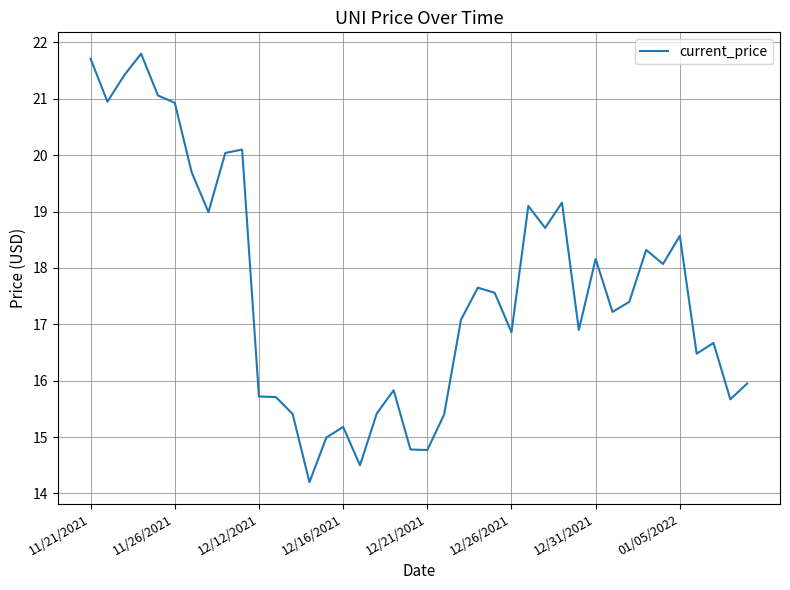

What is the difference between the maximum and minimum values?

7.6